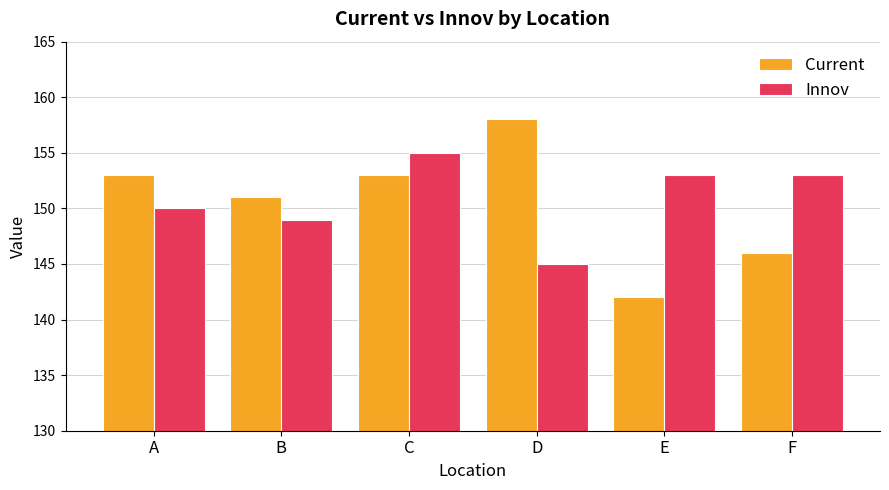

What is the difference between the highest and lowest values at A?

3